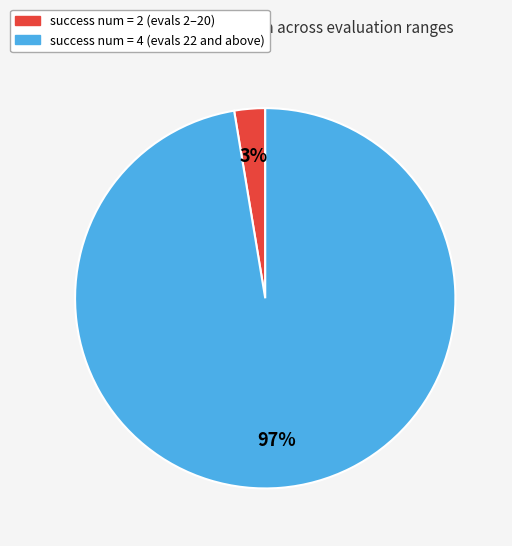

To the nearest percent, what is the average slice percentage?

50%